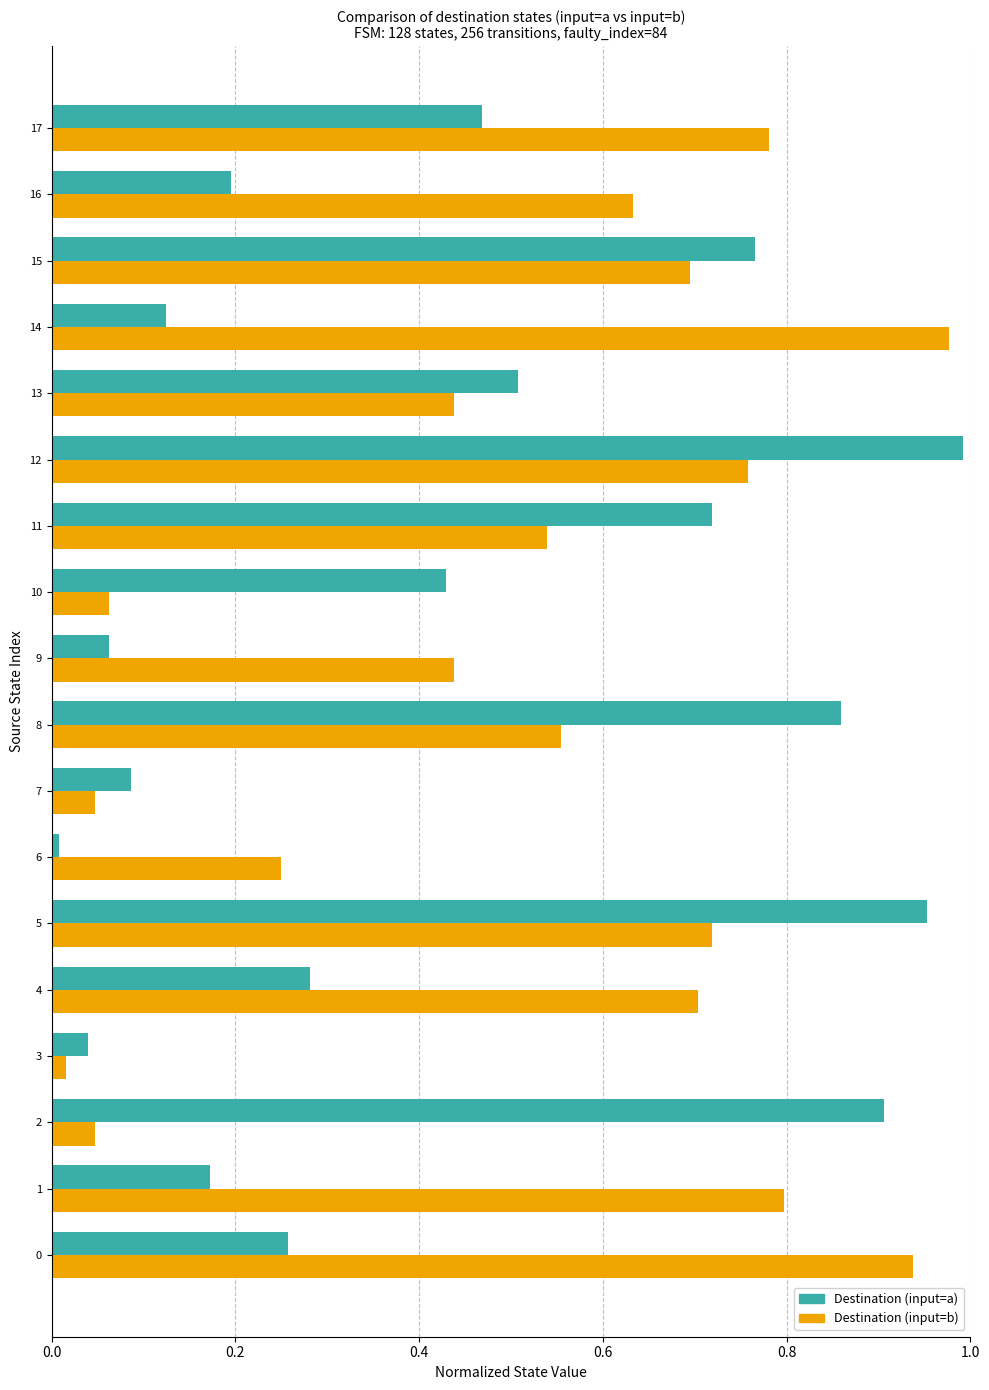

The value of Destination (input=a) at 13 is 0.8. True or false?

False